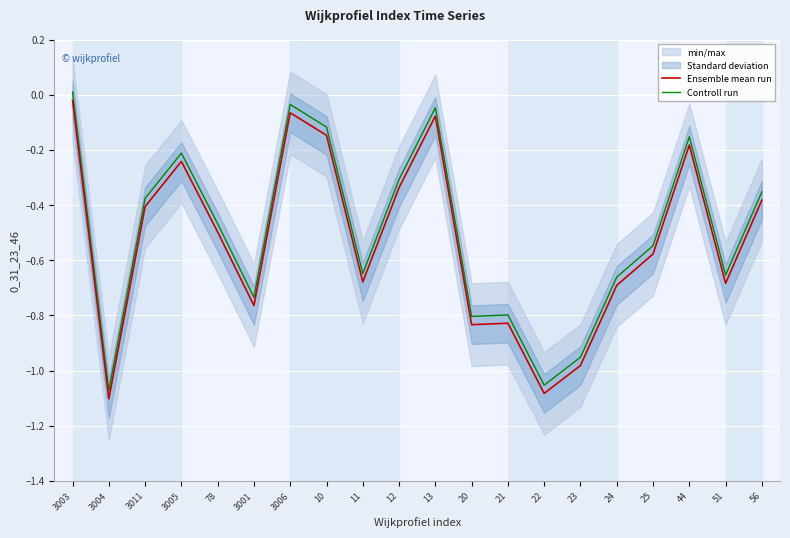

What is the minimum value for Ensemble mean run?

-1.1